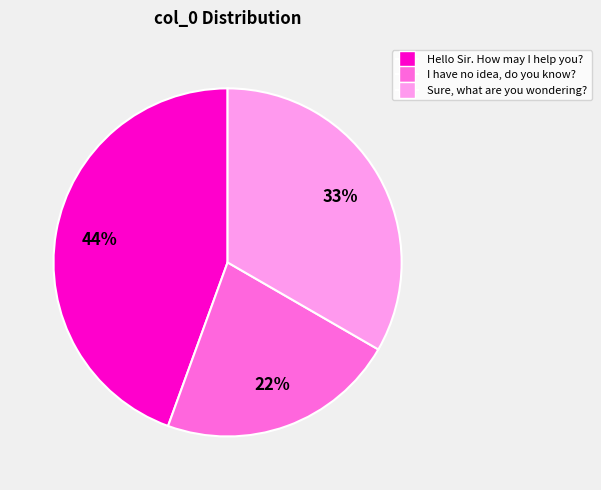

What percentage is the Sure, what are you wondering? slice, to the nearest percent?

33%